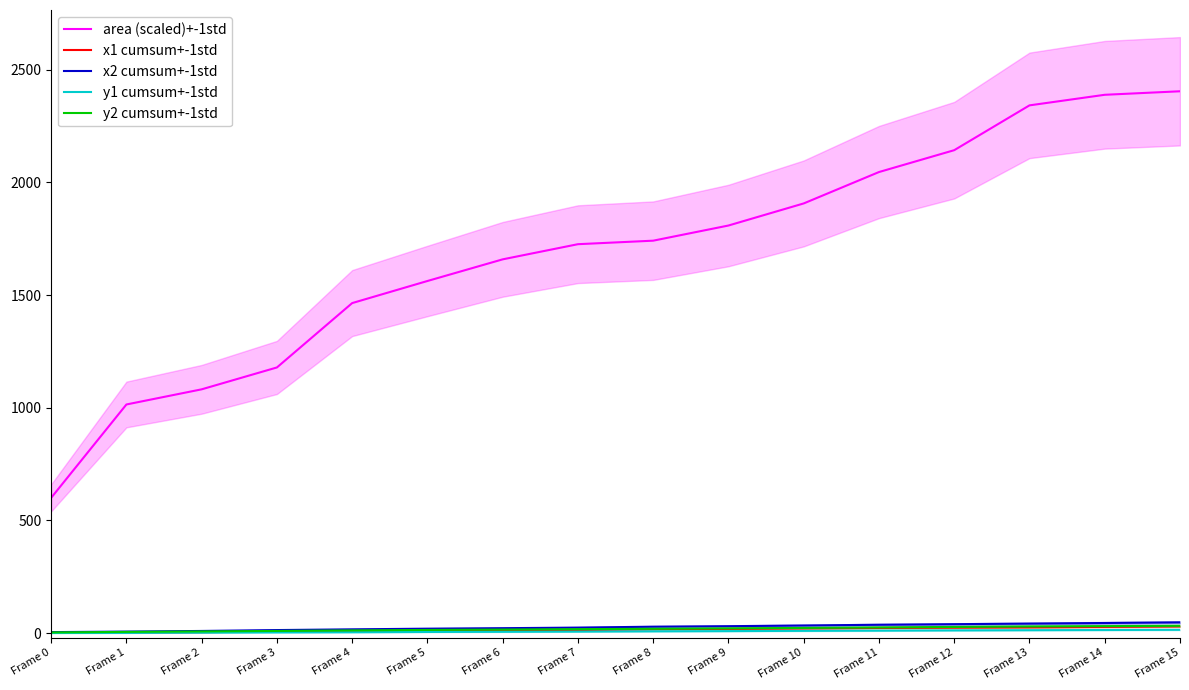

Which category has the highest value in the x2 cumsum+-1std series?

Frame 15